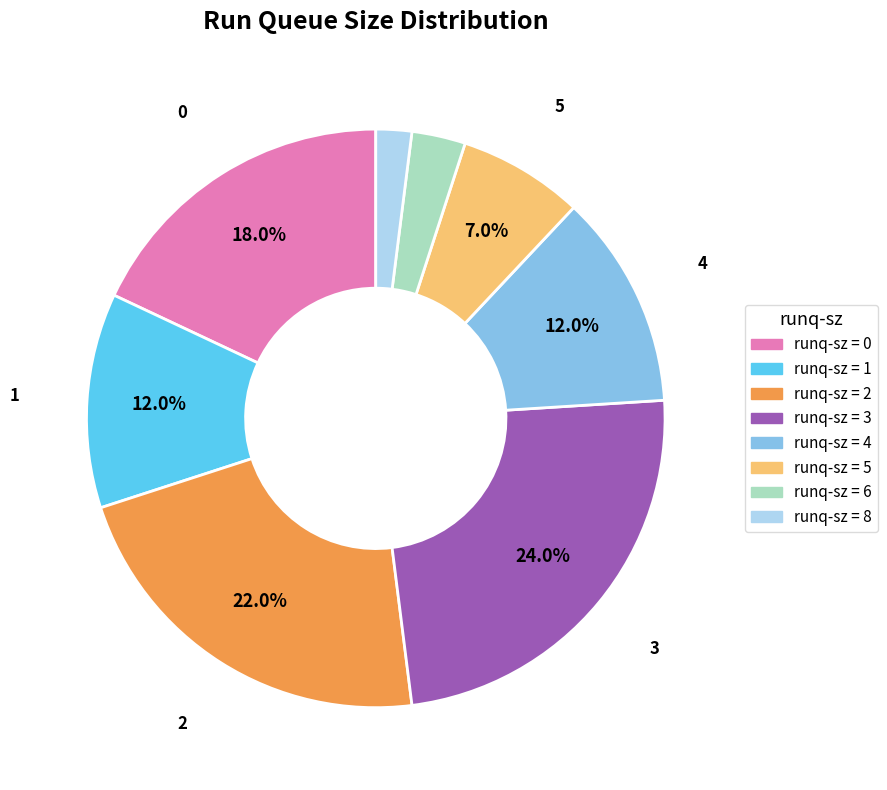

Does any single category account for the majority?

No